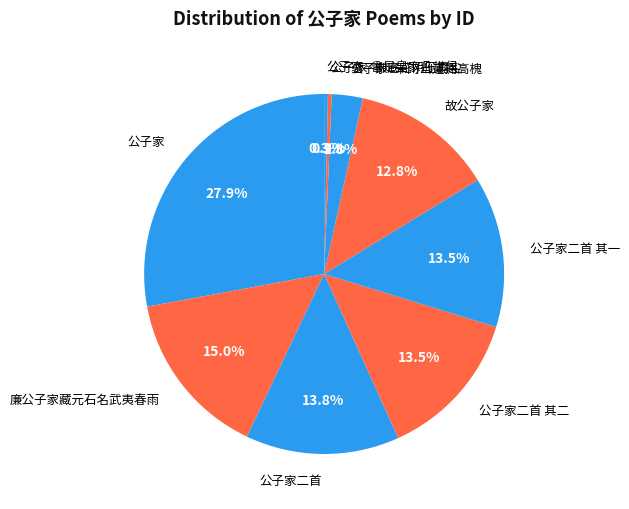

Does 公子家二首 其一 account for over 50% of the chart?

No